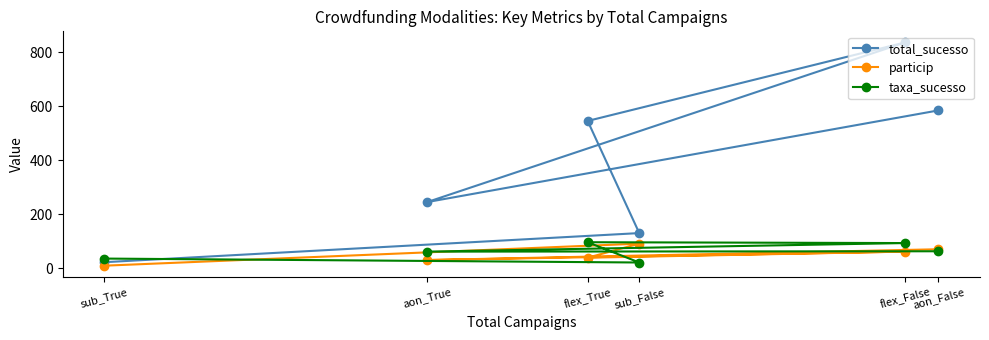

What are all the series names shown in the legend?

total_sucesso, particip, taxa_sucesso